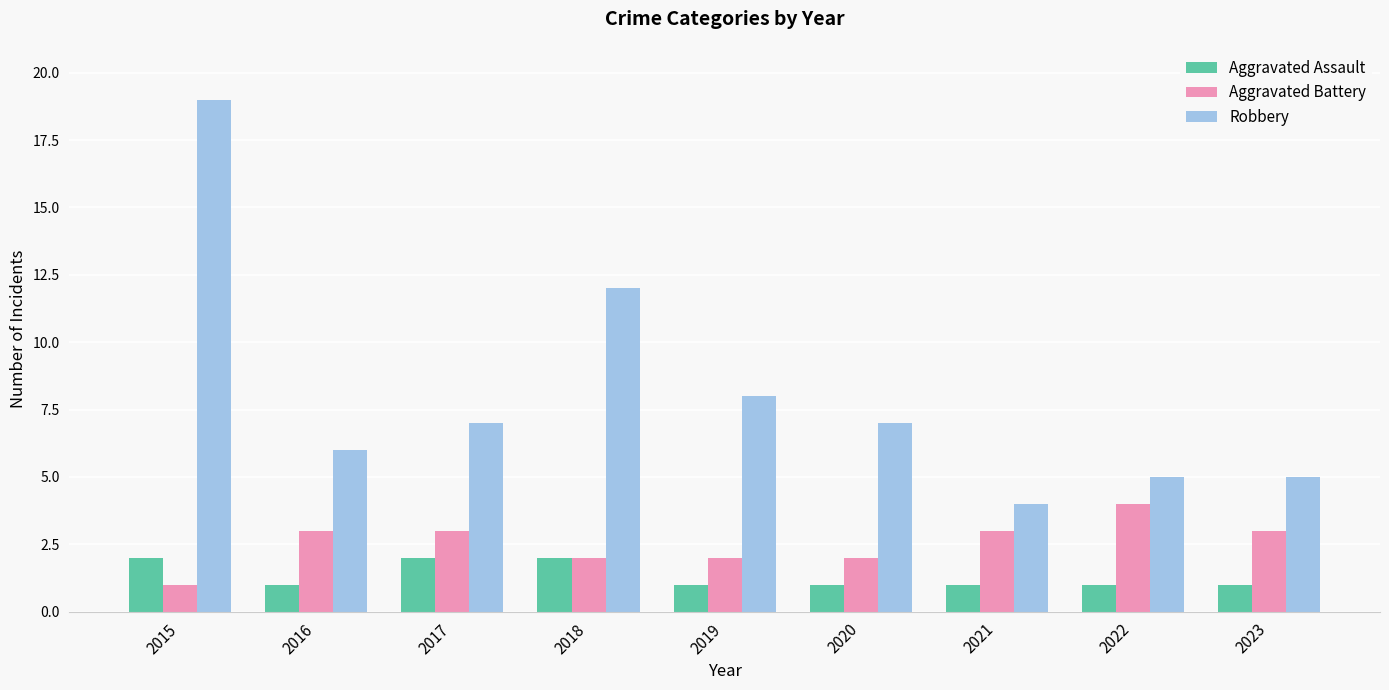

Is the value of Aggravated Battery at 2023 greater than the value of Aggravated Assault at 2018?

Yes